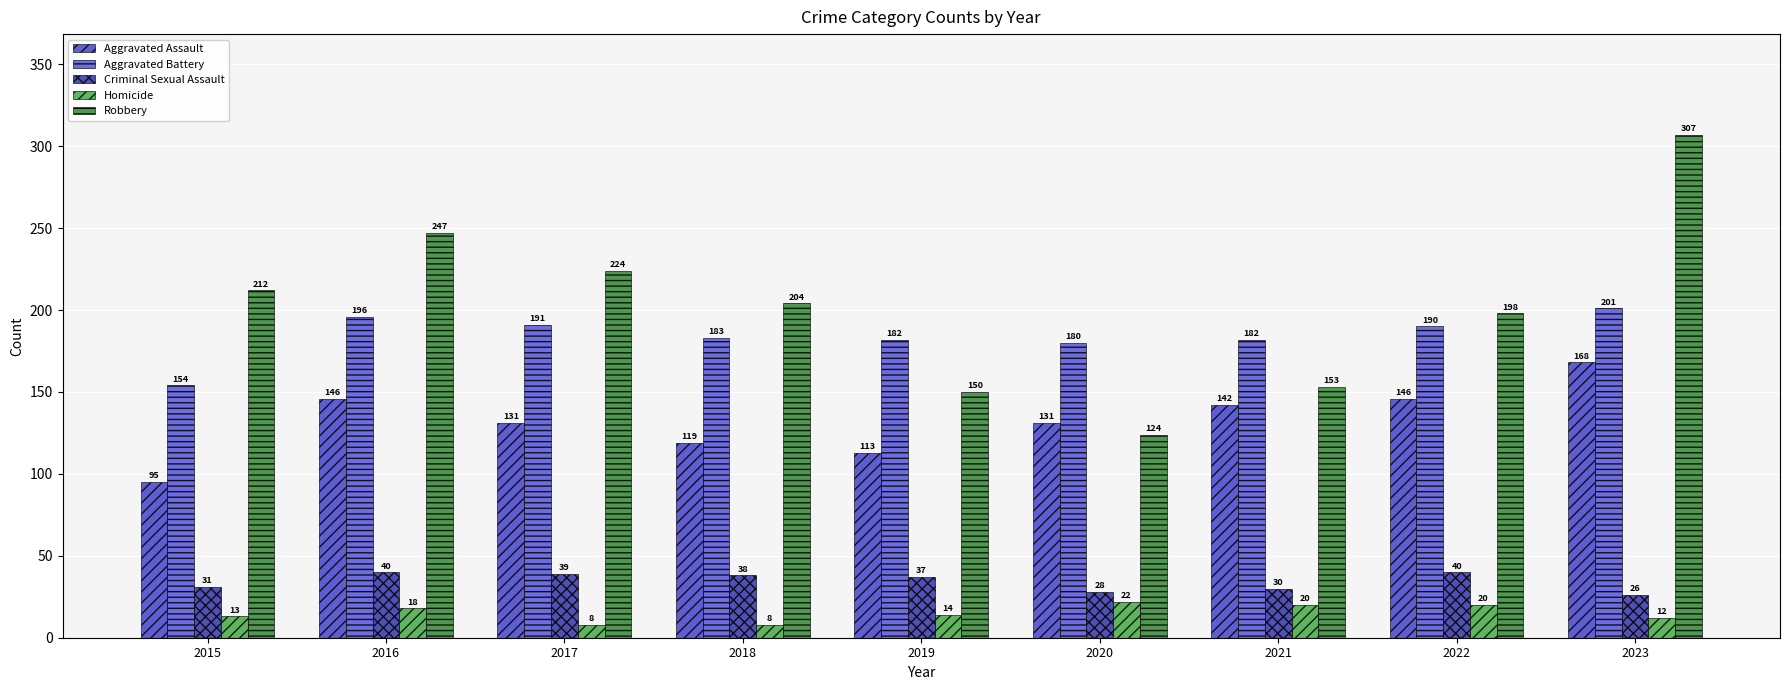

Rank the series at 2016 from highest to lowest value.

Robbery, Aggravated Battery, Aggravated Assault, Criminal Sexual Assault, Homicide